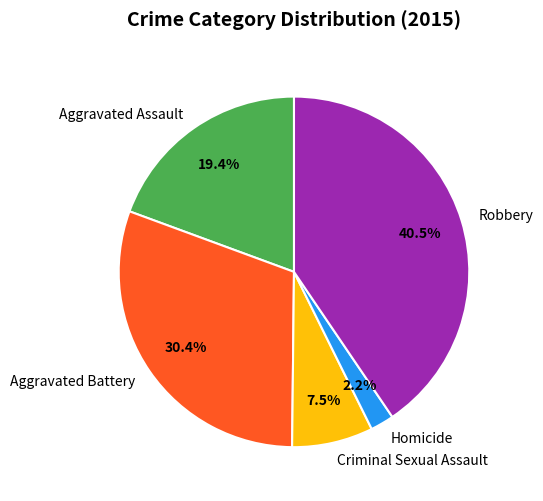

What is the largest slice in the pie chart?

Robbery